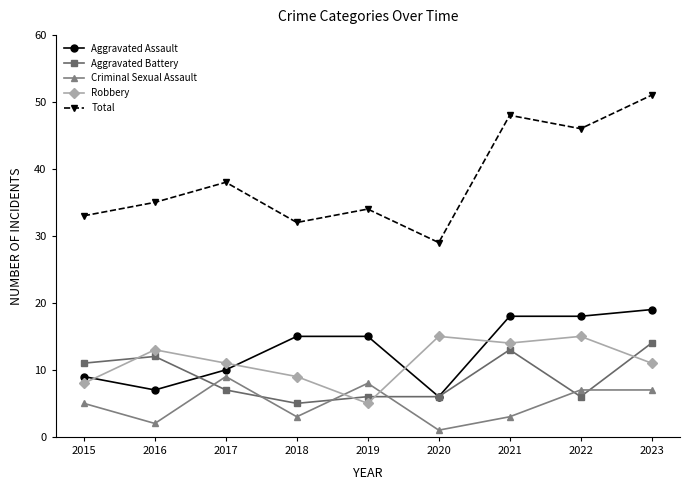

What is the spread (max minus min) of values at 2017?

31